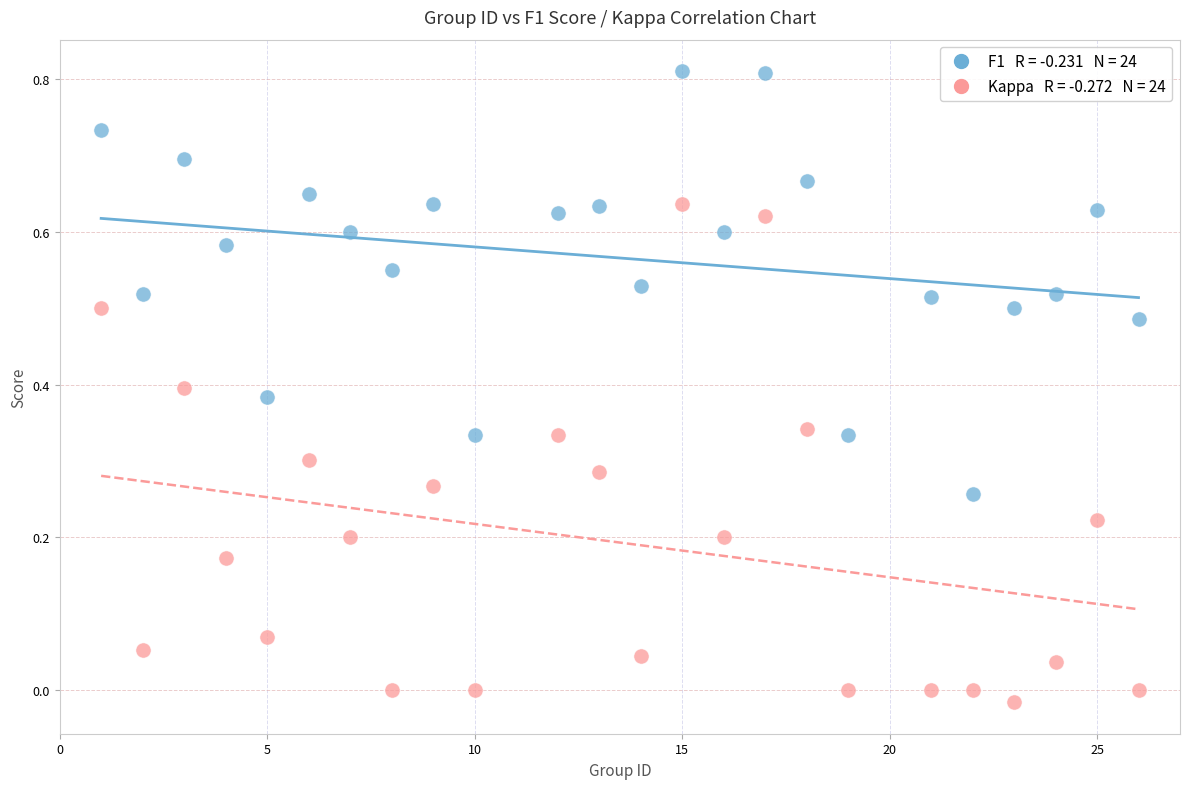

Across all data points, what is the range of X values (max minus min)?

25.0